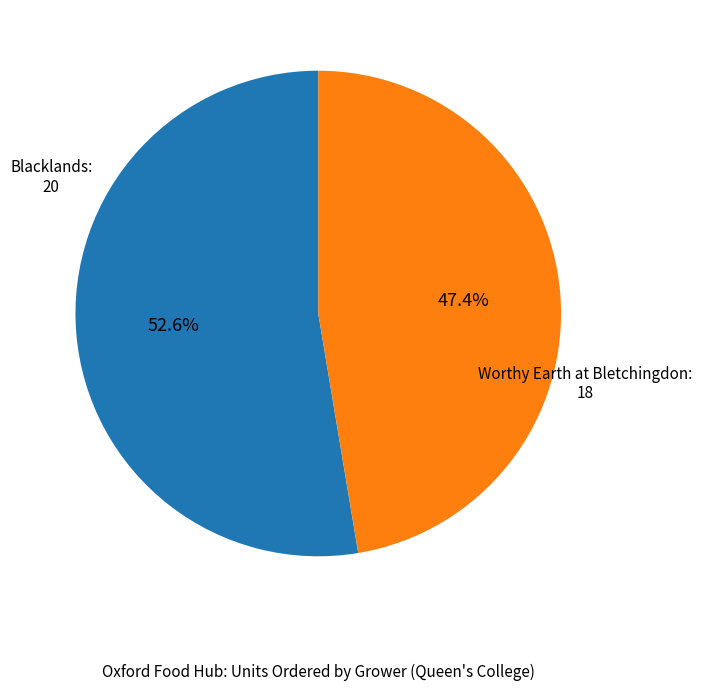

Is there a majority slice in this chart?

Yes